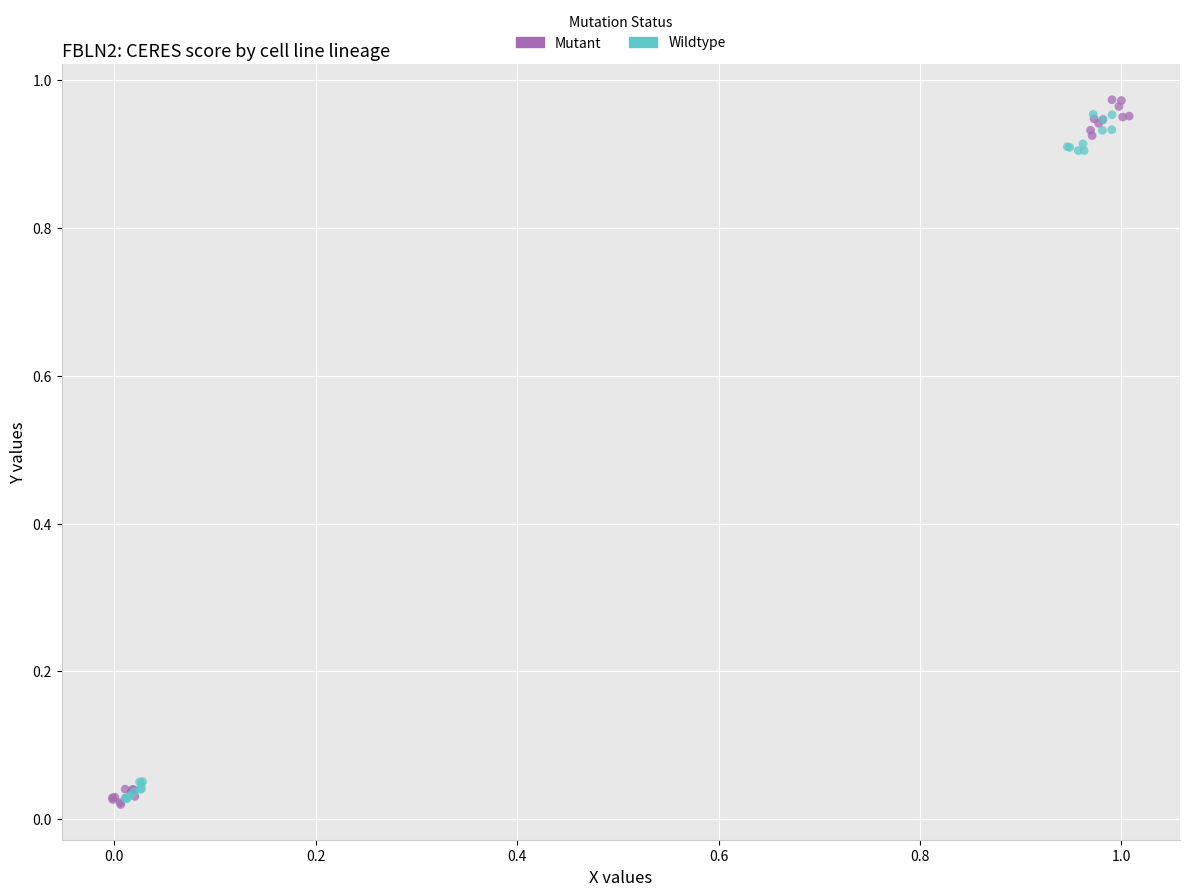

Which series reaches the maximum Y coordinate?

Mutant